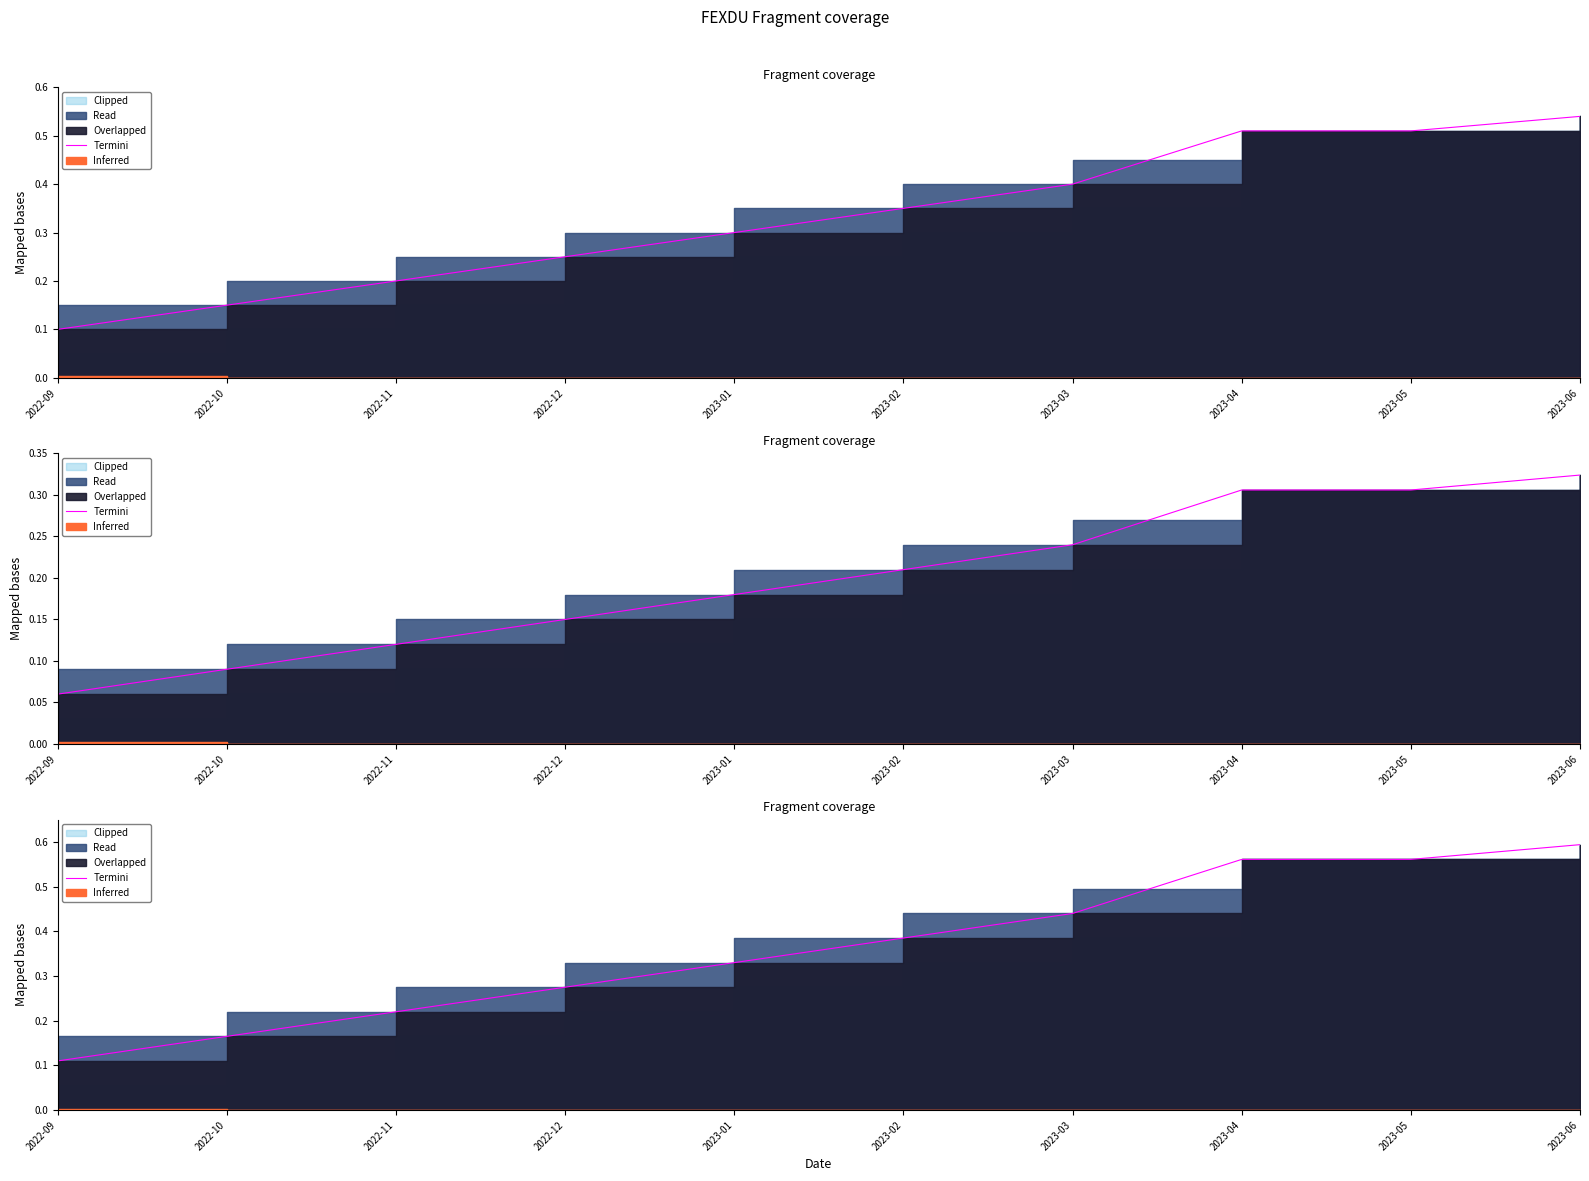

What position from the right is 2023-04?

3